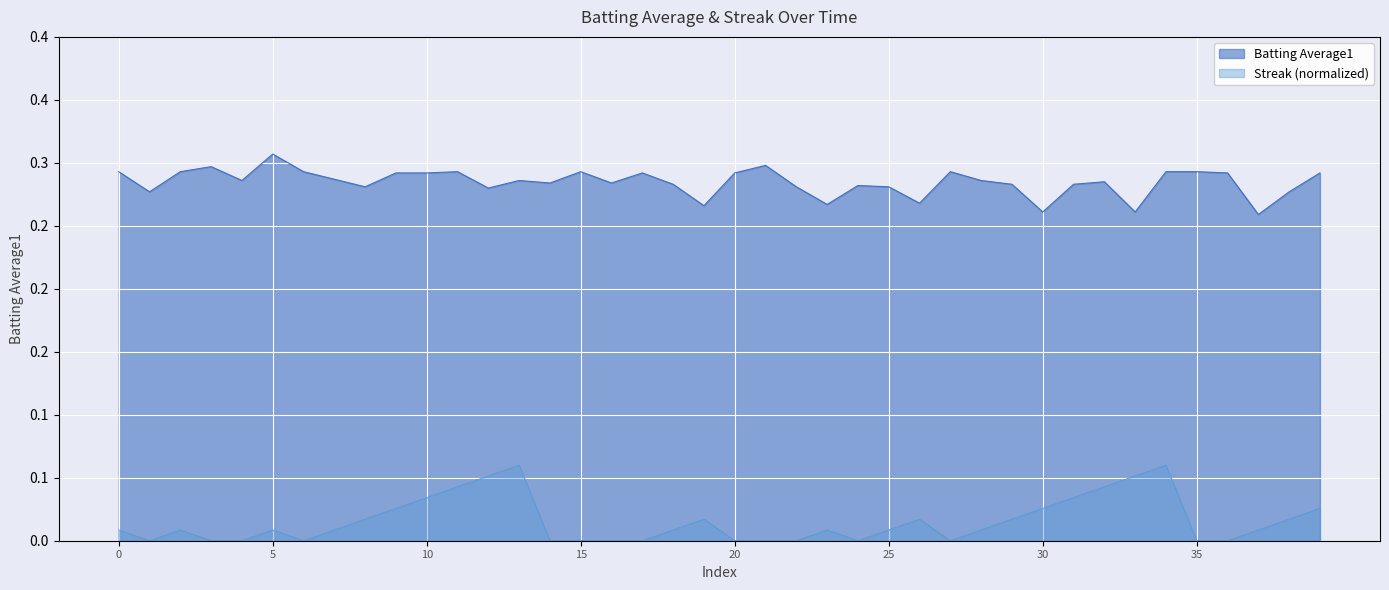

How many data points in Streak are above 0?

25